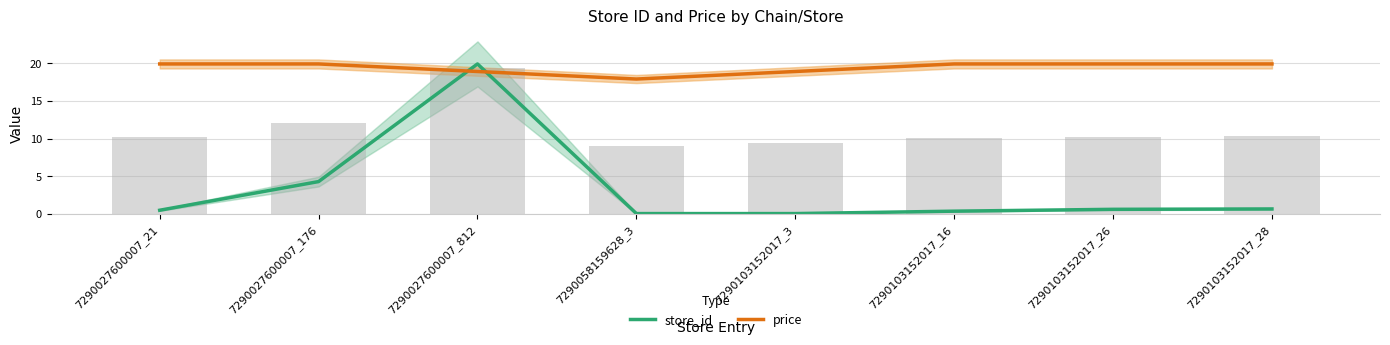

Reading left to right, transcribe all the data shown in this chart.

store_id: 0.5	4.3	19.9	0.1	0.1	0.4	0.6	0.7
price: 19.9	19.9	18.9	17.9	18.9	19.9	19.9	19.9